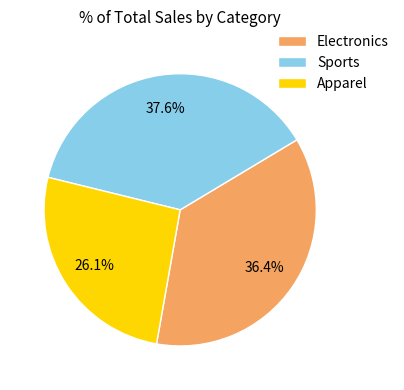

Combined, what portion of the pie is Apparel and Sports?

63.6%